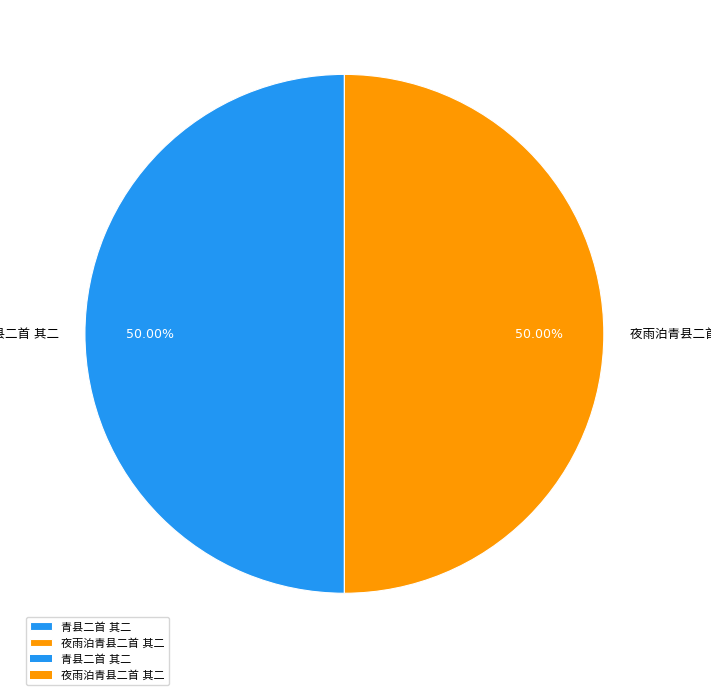

To the nearest percent, what percentage of the pie is 夜雨泊青县二首 其二?

50%